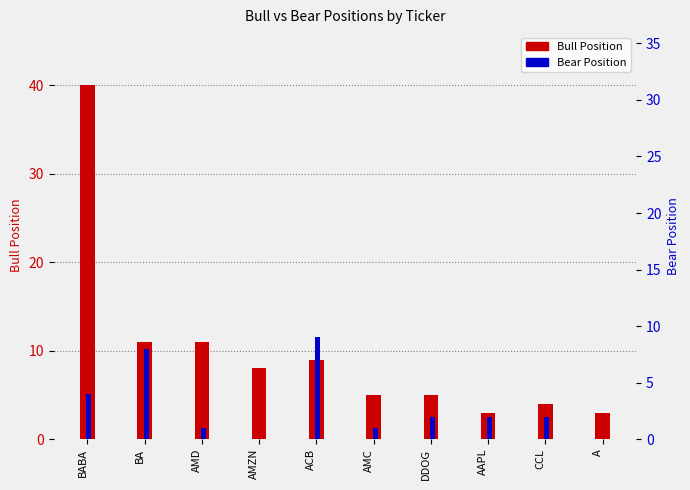

At AAPL, list the series in order from smallest to largest.

Bear Position, Bull Position